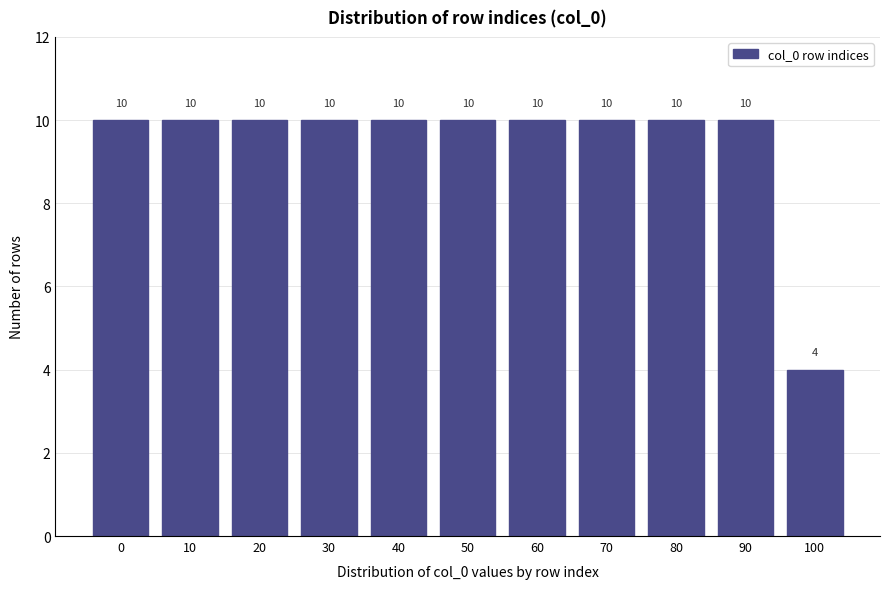

Reading right to left, transcribe all the data shown in this chart.

4	10	10	10	10	10	10	10	10	10	10